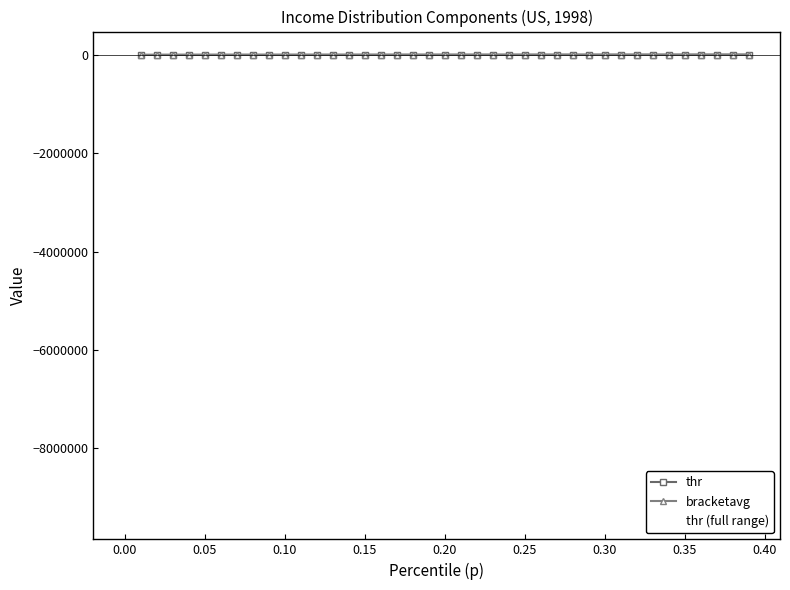

At which category is the sum across all series the highest?

39